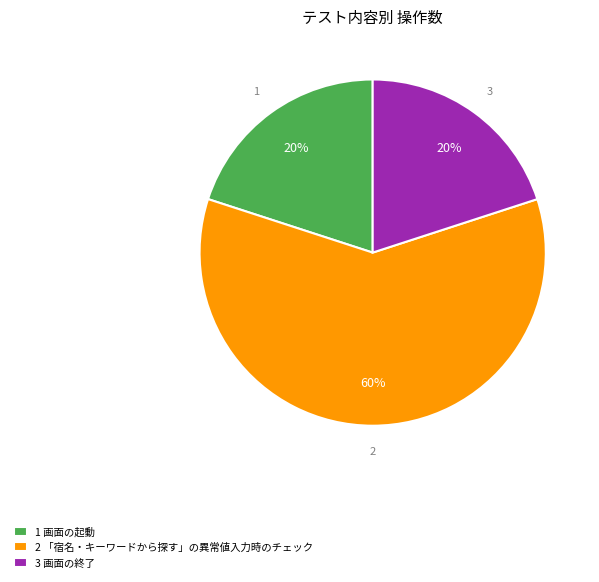

To the nearest percent, what percentage of the pie is 2 「宿名・キーワードから探す」の異常値入力時のチェック?

60%